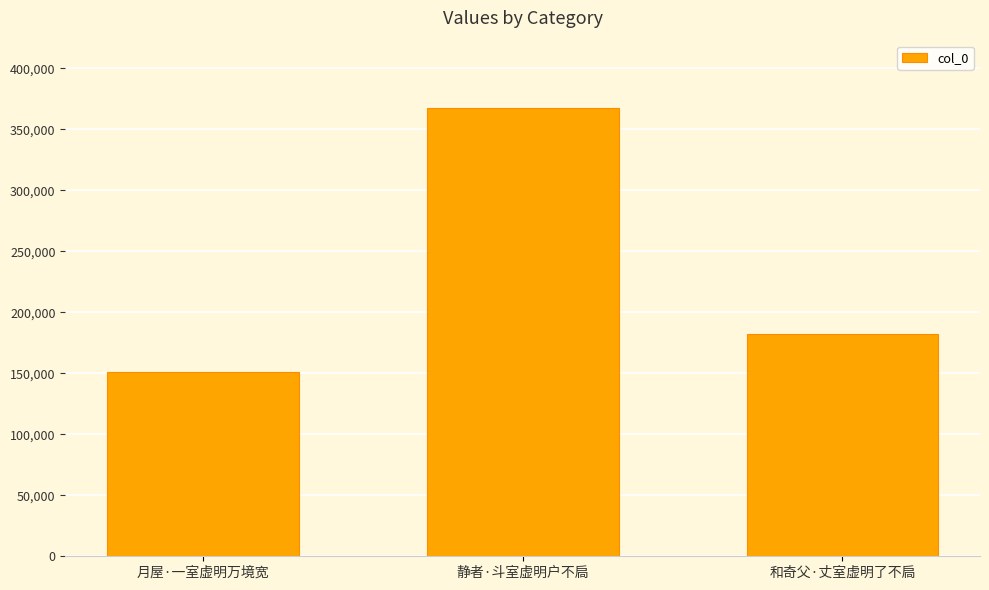

Which has a higher value, 和奇父·丈室虚明了不扃 or 月屋·一室虚明万境宽?

和奇父·丈室虚明了不扃